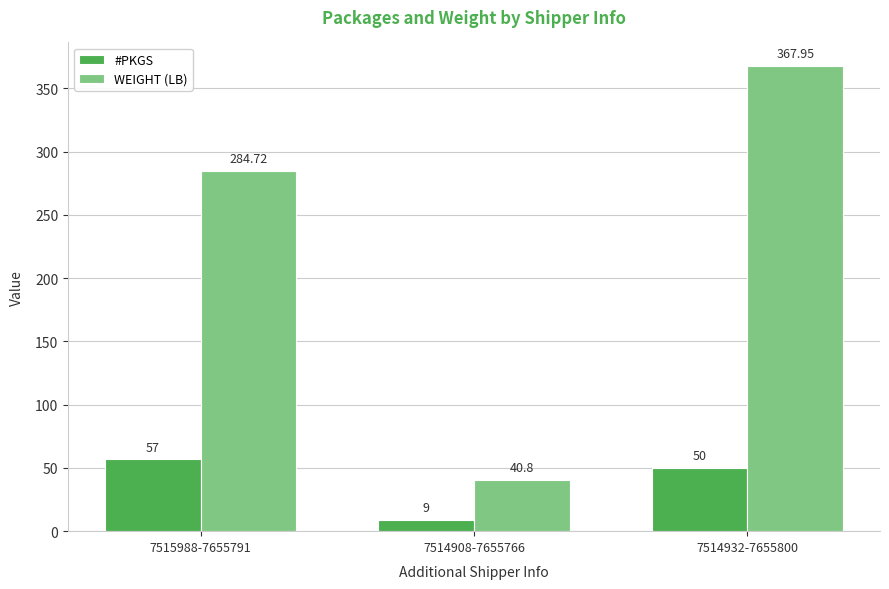

How many data points in WEIGHT (LB) are less than 284?

1